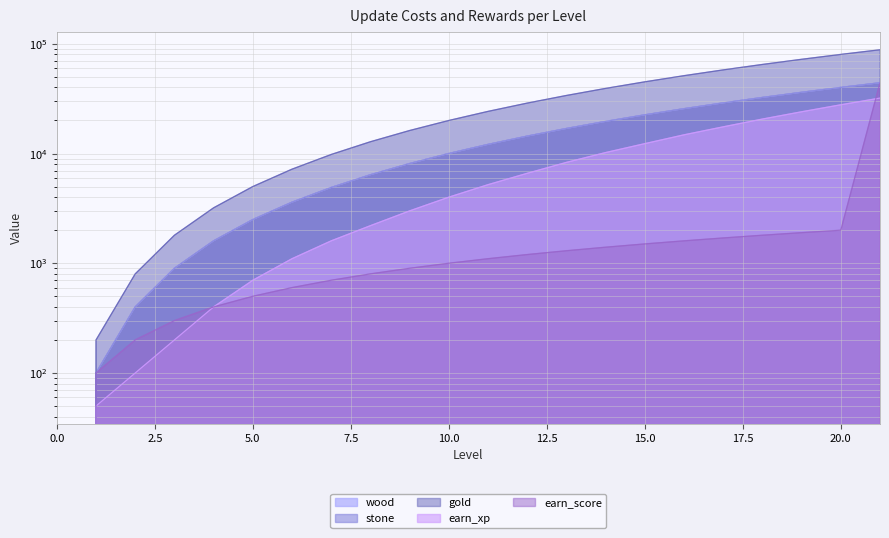

At which label is stone closest to 22050?

15